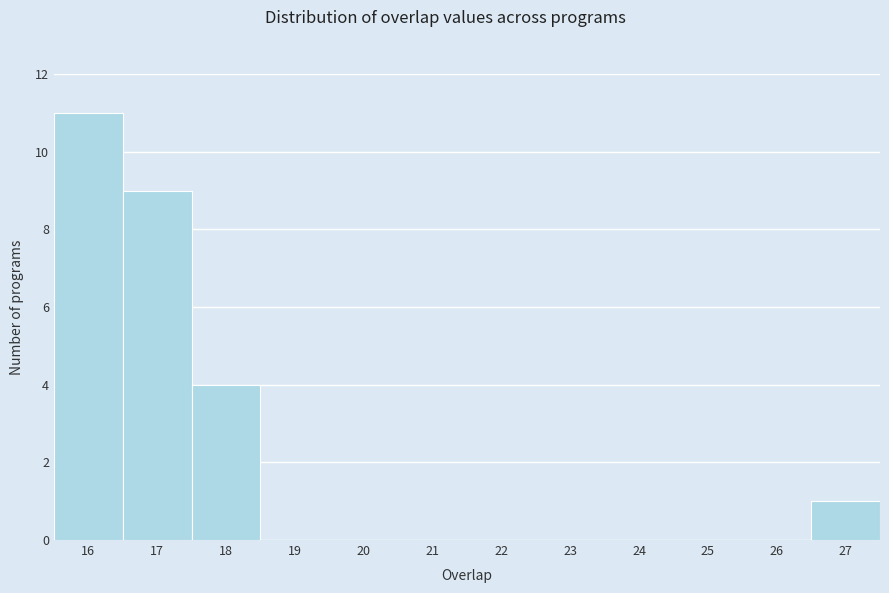

Reading left to right, transcribe this chart: for each bar, give the range it covers on the x-axis and its height. The values are not printed on the chart, so give them approximately, as read against the axis.

15.5 to 16.5: 11
16.5 to 17.5: 9
17.5 to 18.5: 4
18.5 to 19.5: 0
19.5 to 20.5: 0
20.5 to 21.5: 0
21.5 to 22.5: 0
22.5 to 23.5: 0
23.5 to 24.5: 0
24.5 to 25.5: 0
25.5 to 26.5: 0
26.5 to 27.5: 1